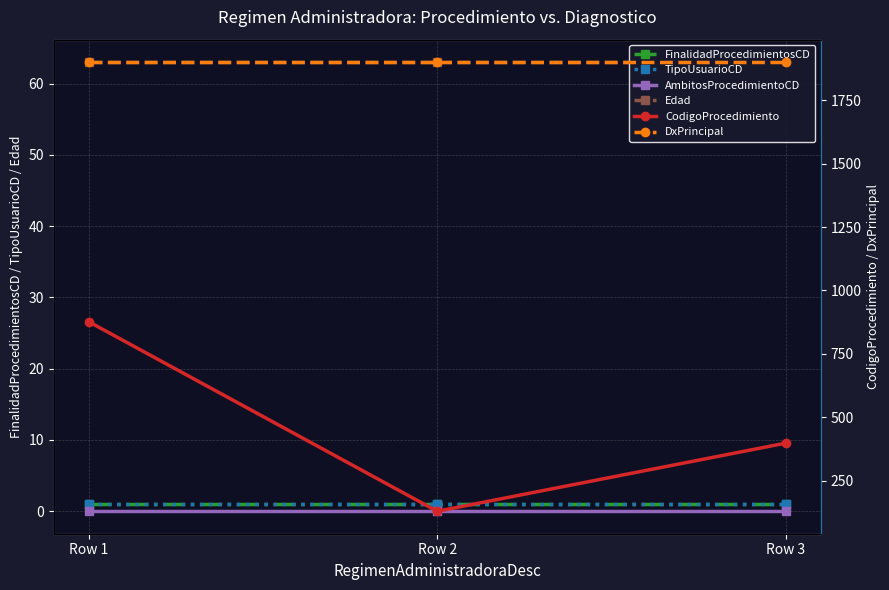

Count the number of data series in this chart.

6